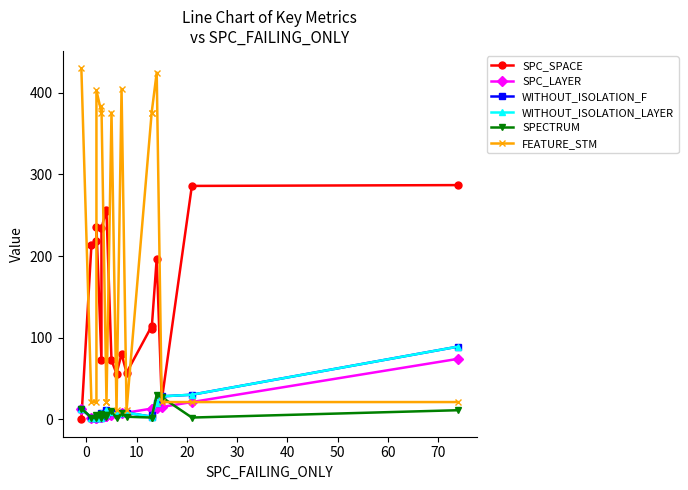

How many data points in SPC_LAYER are less than 6?

9